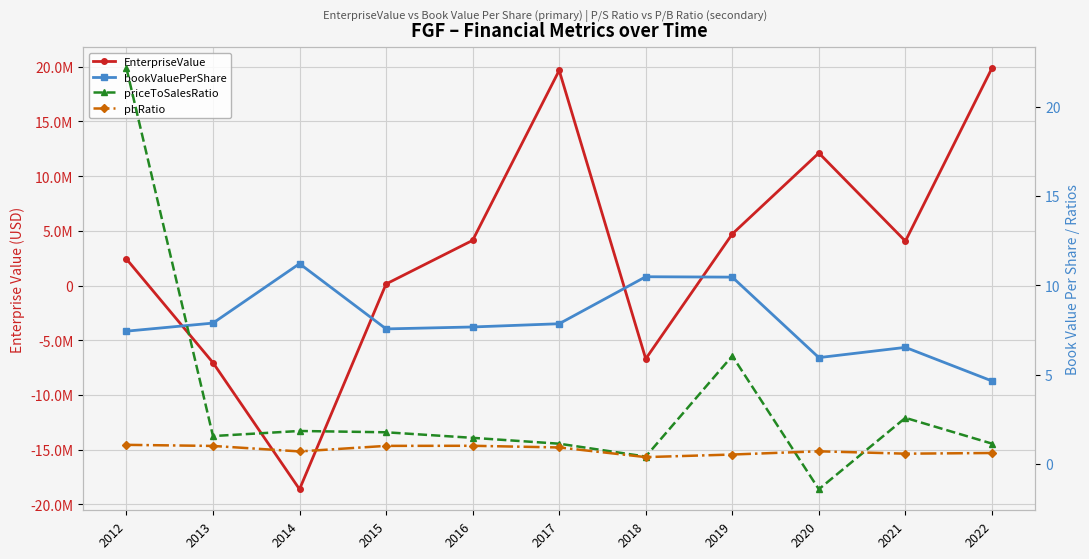

How many distinct data groups are displayed?

4